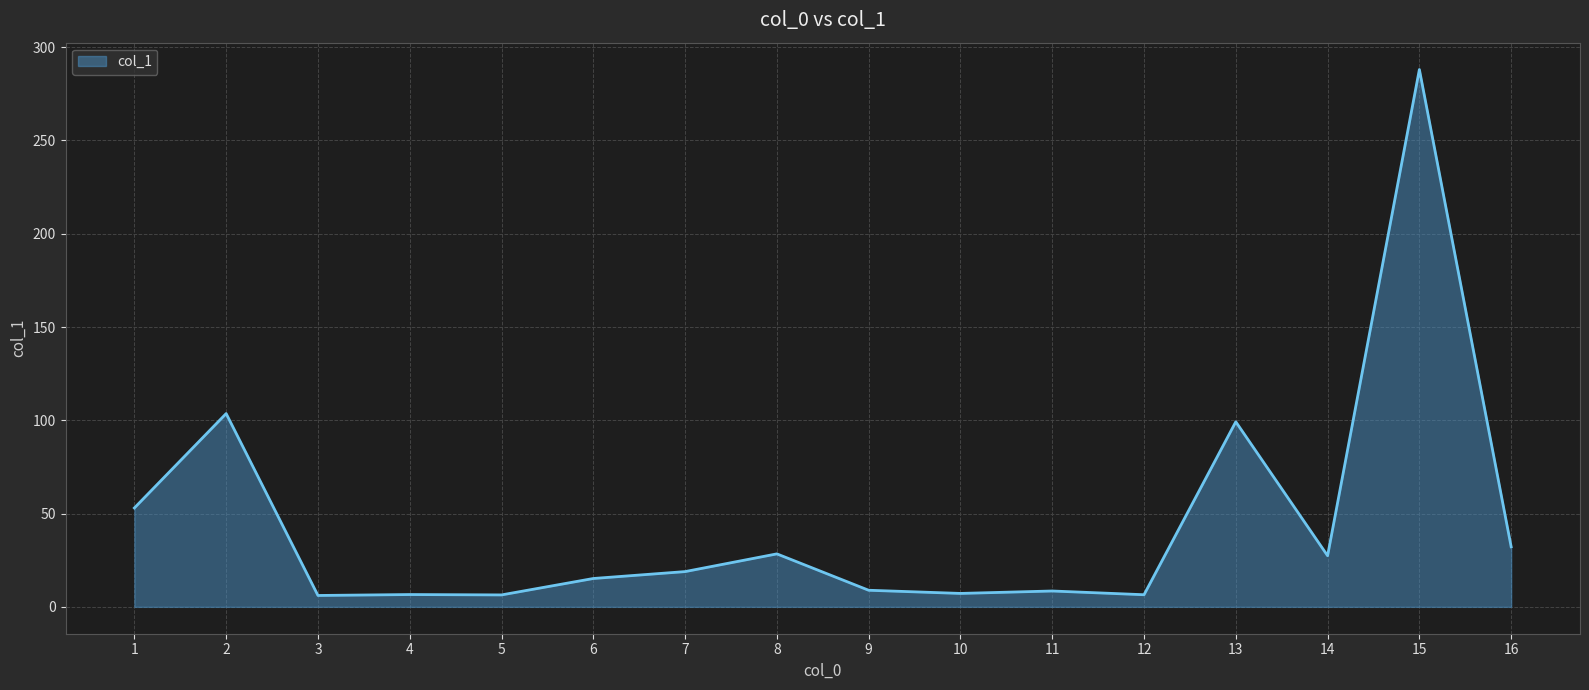

What is the change in value from 6 to 11?

-6.7